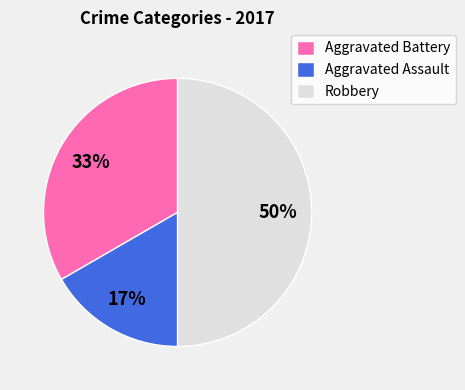

The Aggravated Battery slice represents 20% of the pie. True or false?

False